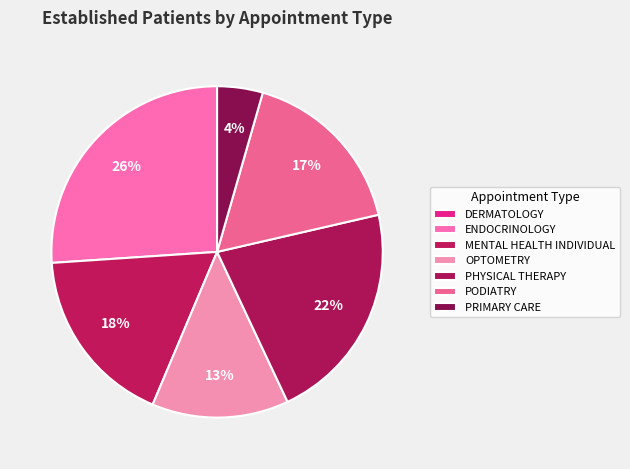

How many segments does this pie chart have?

7